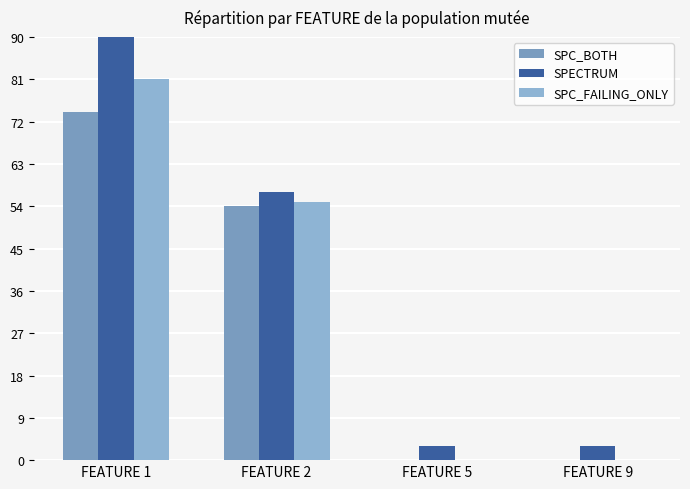

What is the value of the SPECTRUM bar at the 3rd from the left?

3